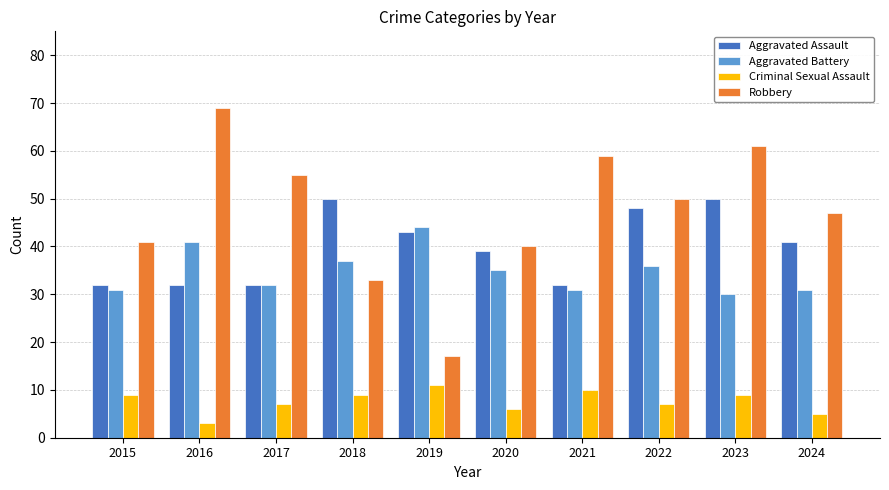

How many bars are there in total?

40